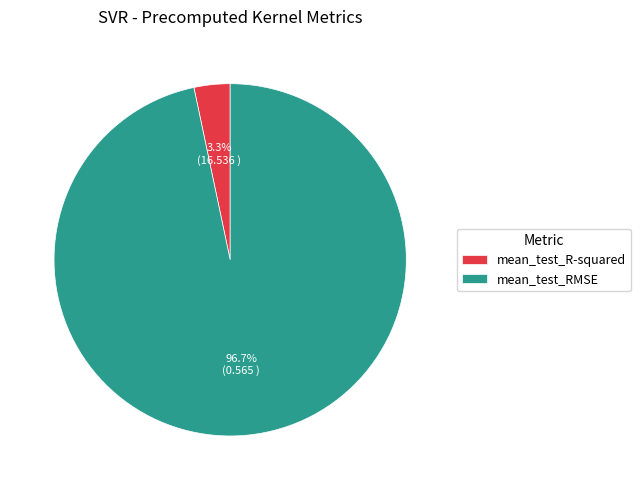

Do mean_test_R-squared and mean_test_RMSE together represent more than half of the pie?

Yes